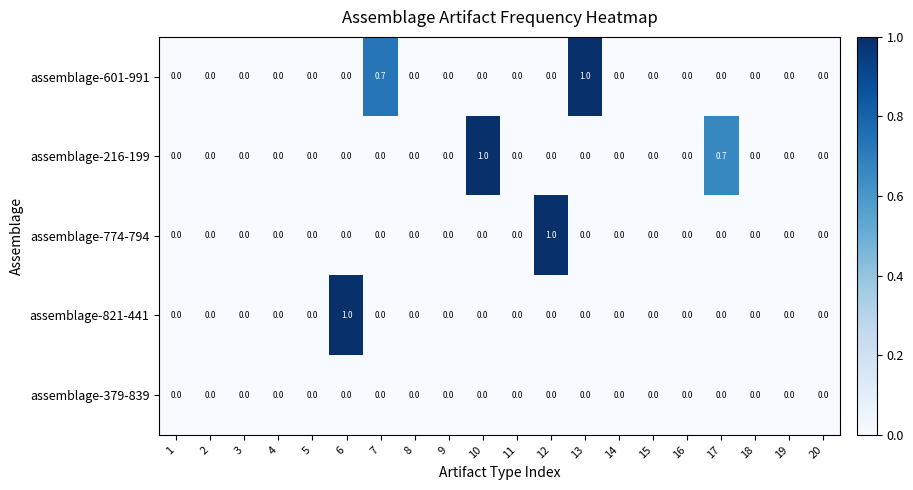

What is the total value across all series at 7?

0.7